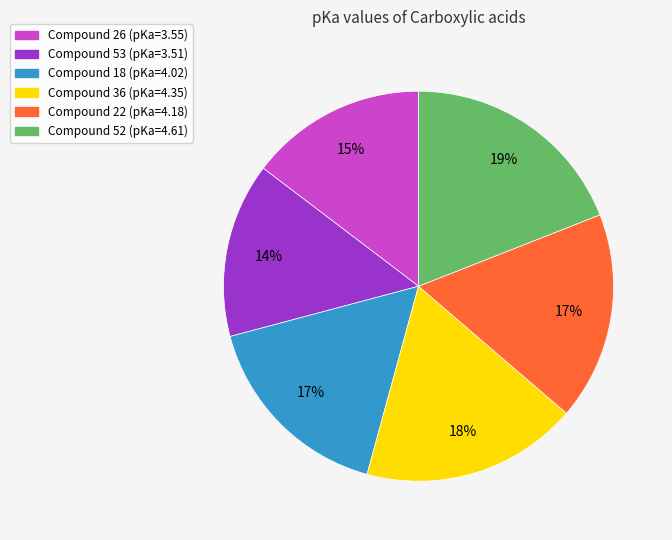

To the nearest percent, what is the difference between the largest and smallest slice percentages?

5%